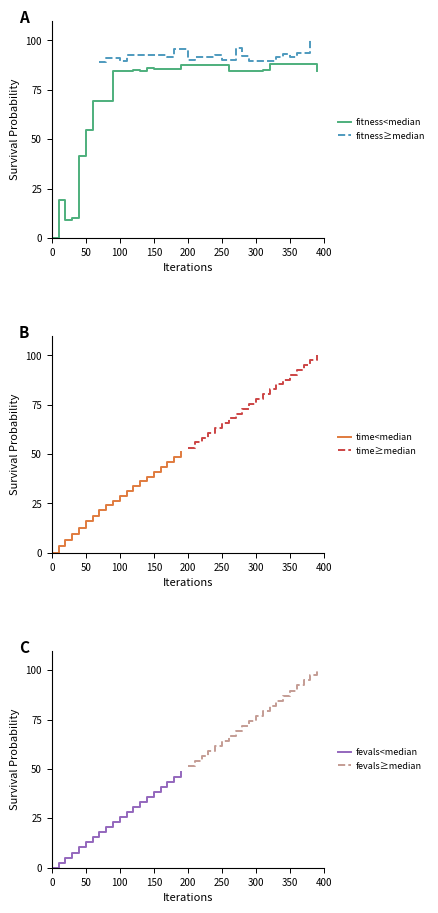

What are all the series names shown in the legend?

fitness<median, fitness≥median, time<median, time≥median, fevals<median, fevals≥median